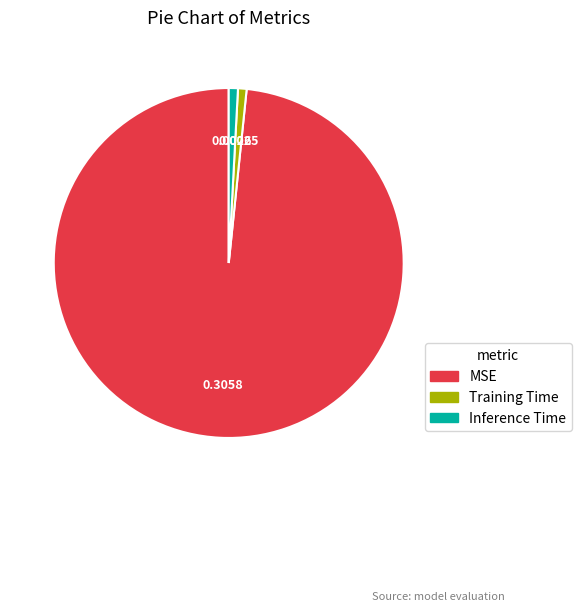

The Inference Time slice represents 8% of the pie. True or false?

False